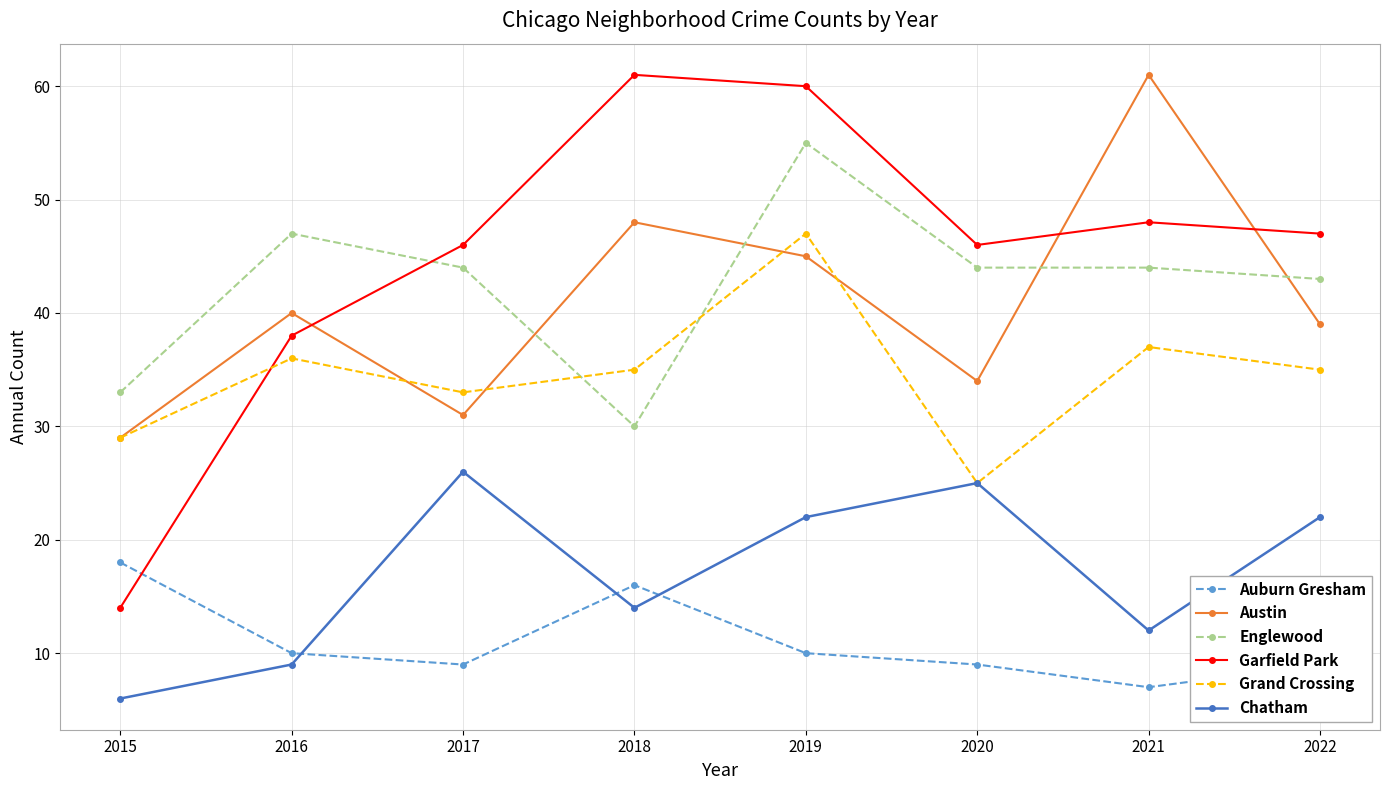

Reading left to right, what are all the values shown in this chart?

Auburn Gresham: 18	10	9	16	10	9	7	9
Austin: 29	40	31	48	45	34	61	39
Englewood: 33	47	44	30	55	44	44	43
Garfield Park: 14	38	46	61	60	46	48	47
Grand Crossing: 29	36	33	35	47	25	37	35
Chatham: 6	9	26	14	22	25	12	22